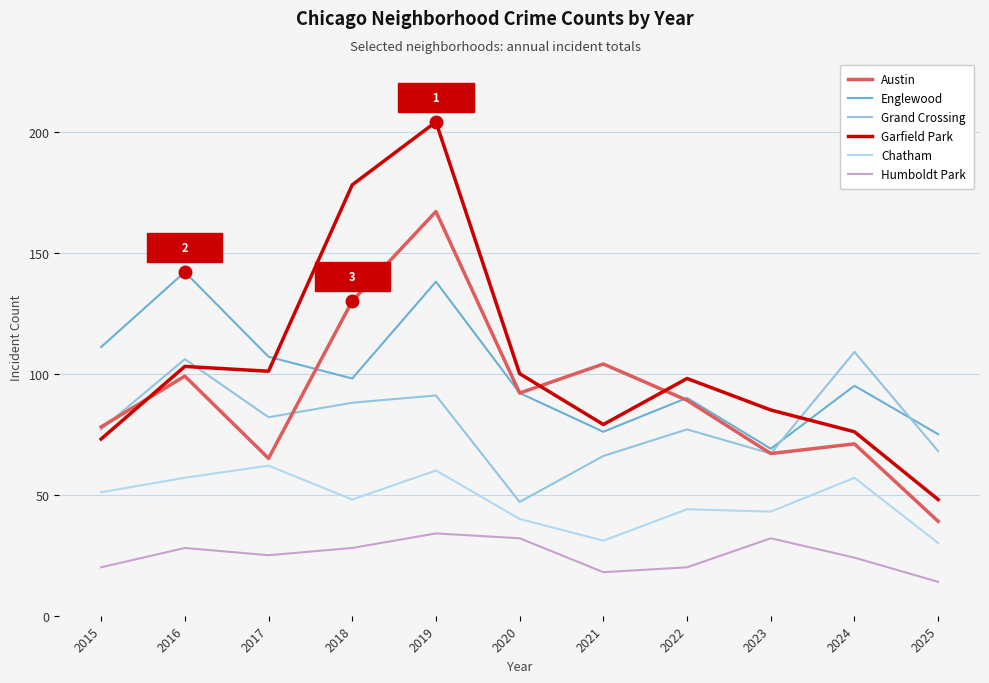

Which series has the largest total across all categories?

Garfield Park